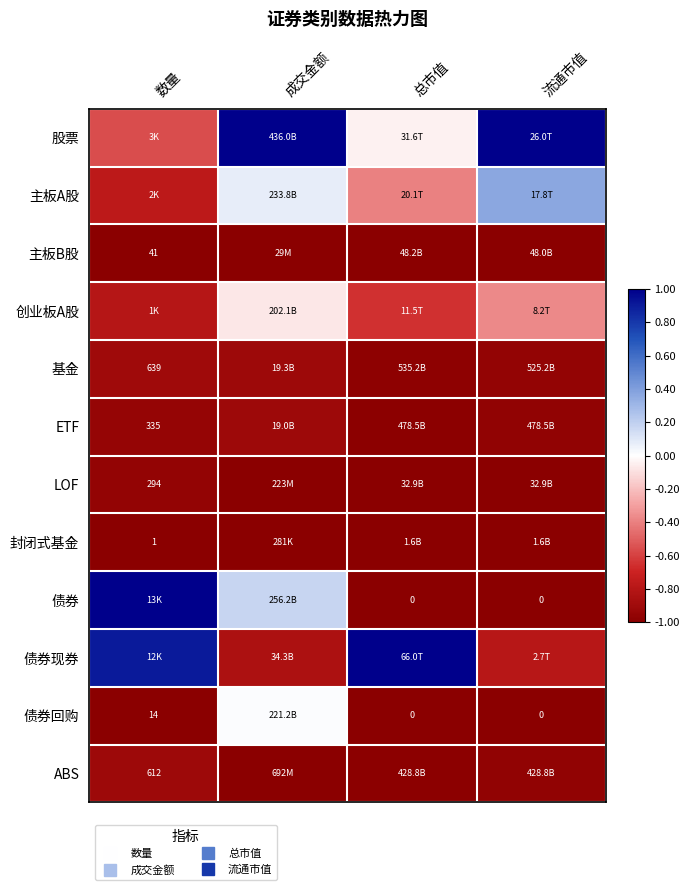

At which label is 主板B股 closest to 0?

数量